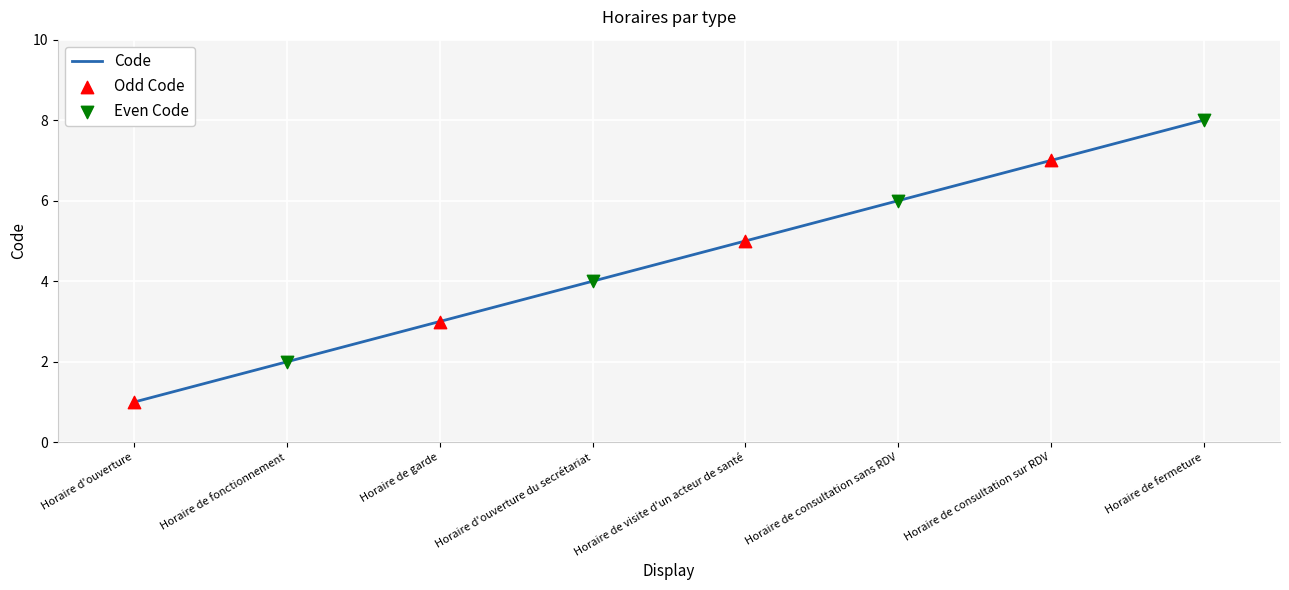

What is the ratio of the value at Horaire de consultation sur RDV to the value at Horaire de visite d'un acteur de santé?

1.4